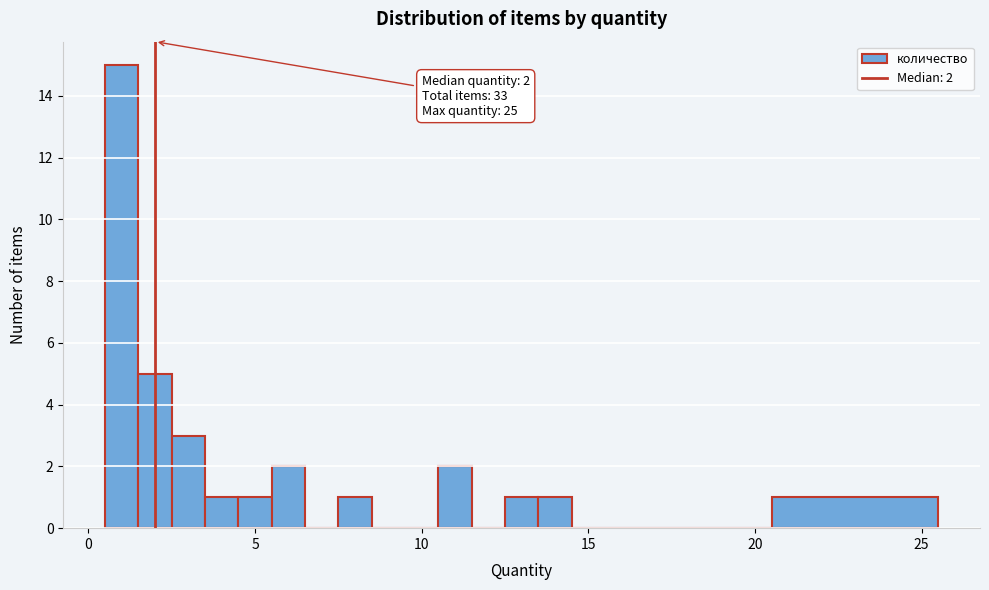

Around what value on the x-axis is the tallest bar? Give the approximate position of its centre, as read against the axis.

1.0